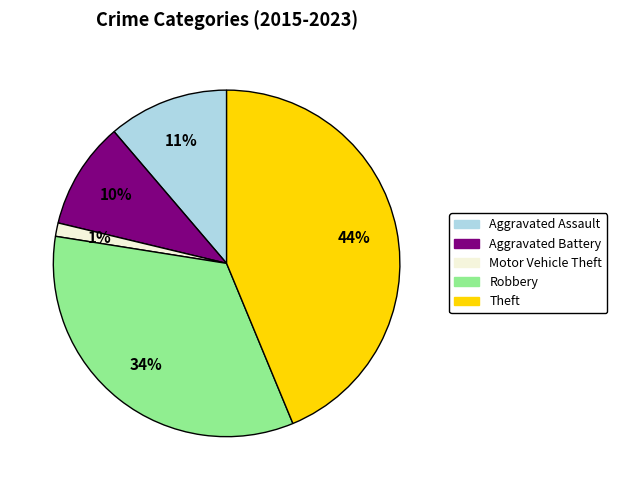

The Motor Vehicle Theft slice represents 11% of the pie. True or false?

False